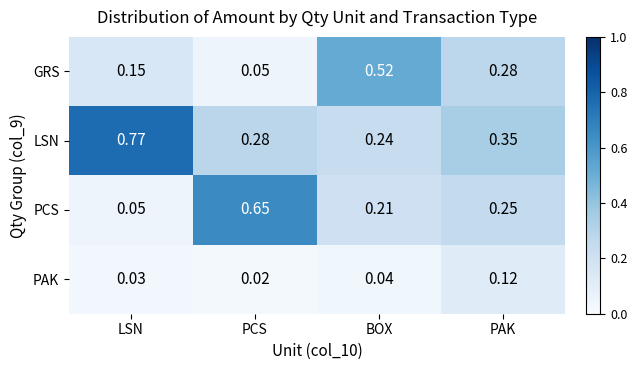

Where is PCS nearest to the value 0?

LSN